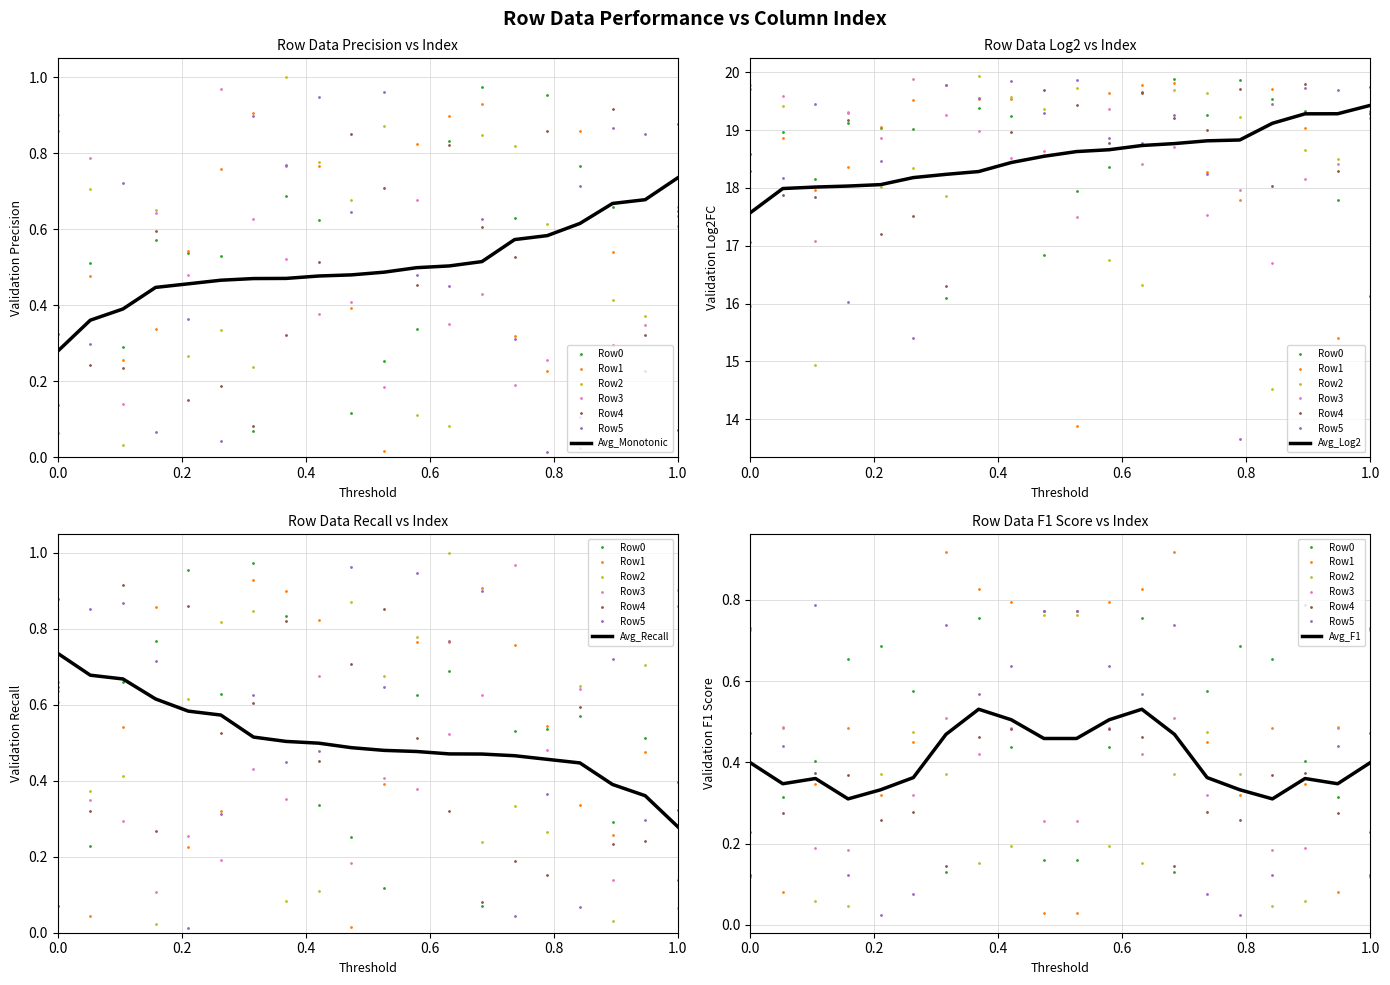

Does the chart display data point markers on the line(s)?

No